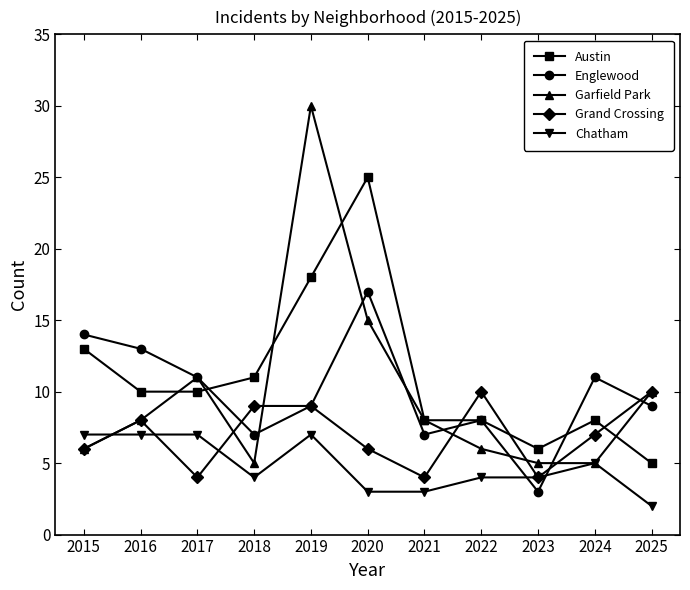

What is the difference between the maximum and minimum values in the Garfield Park series?

25